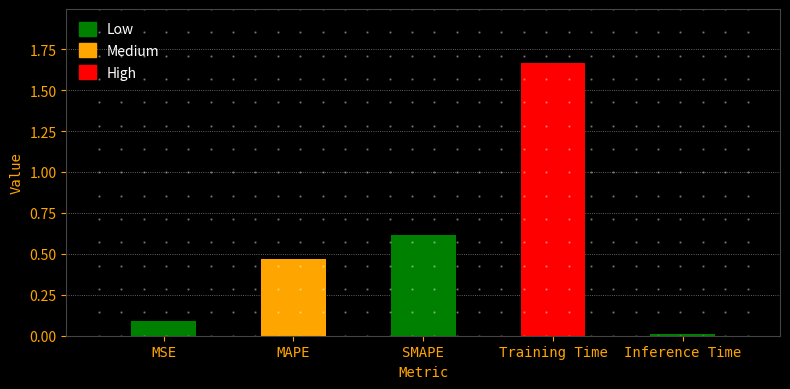

What position from the right is MAPE?

4